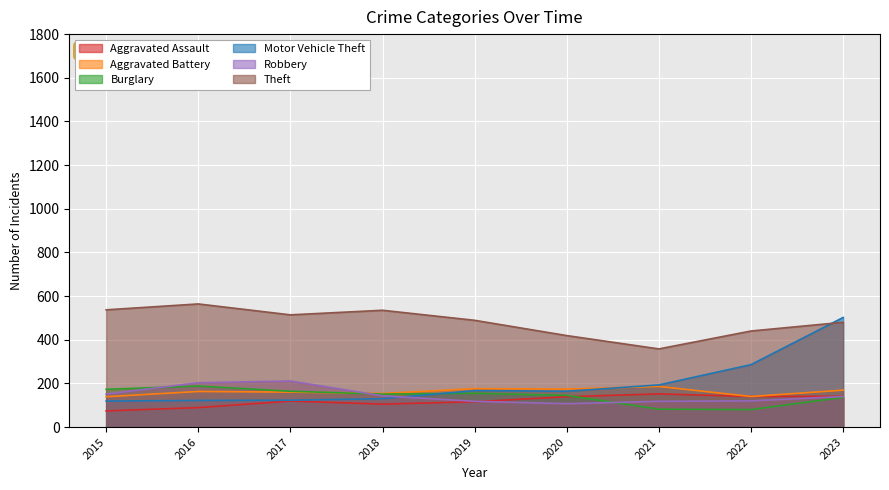

What is the difference between the maximum and minimum values in the Theft series?

206